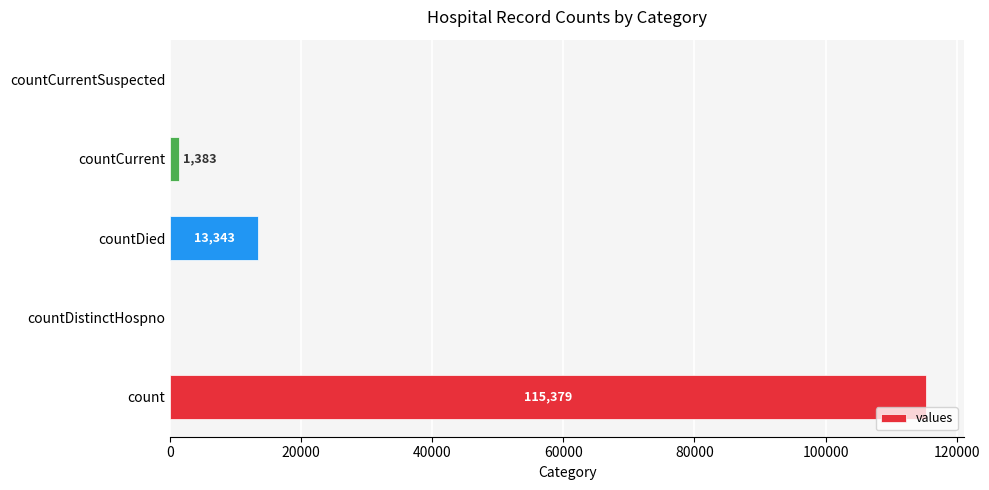

How many positive values are there?

3